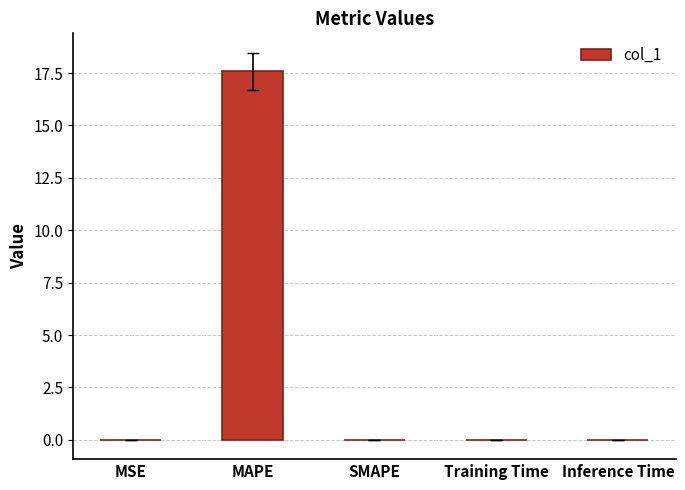

At which category does the chart reach its peak across all series?

MAPE